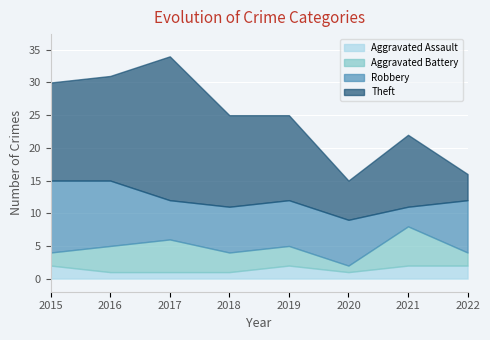

The value of Aggravated Battery at 2019 is 5. True or false?

False